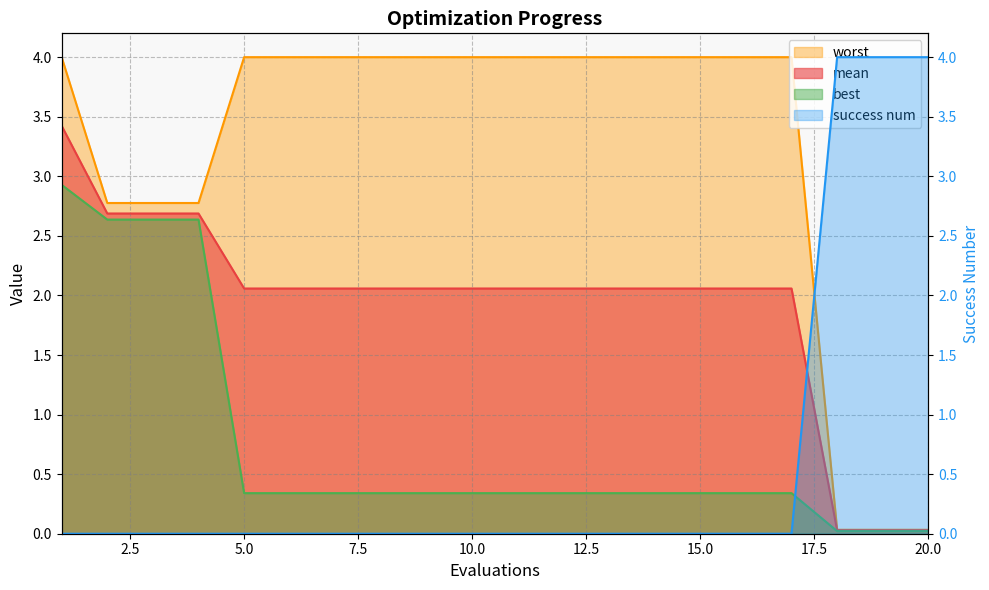

List the labels in order of worst value, smallest first.

18, 19, 20, 2, 3, 4, 1, 5, 6, 7, 8, 9, 10, 11, 12, 13, 14, 15, 16, 17